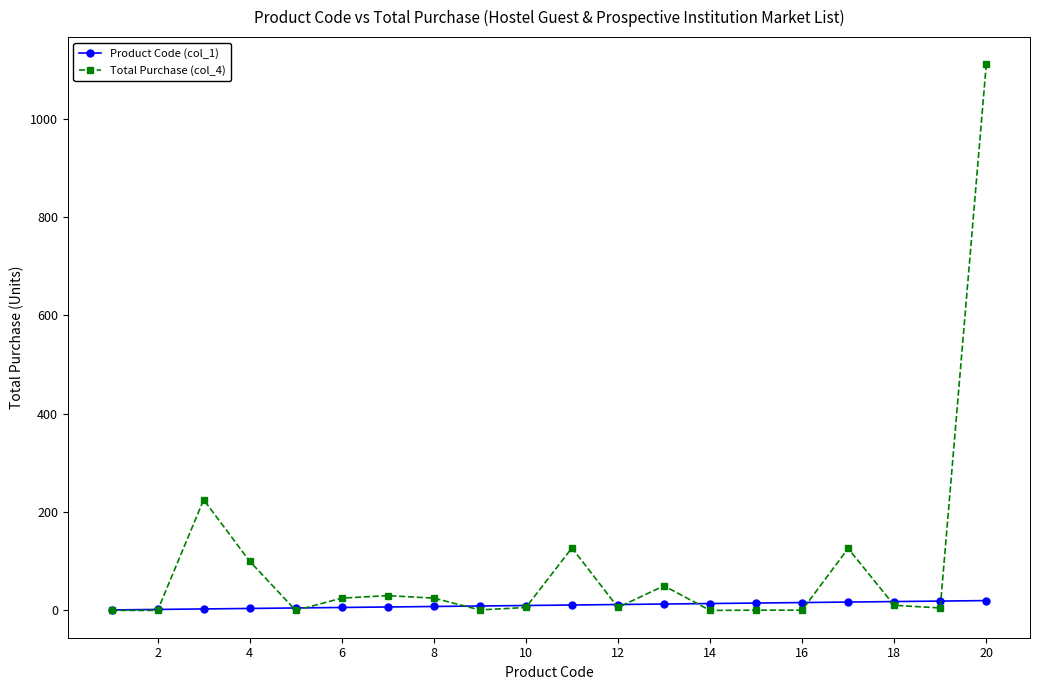

Which series has the largest range (max minus min)?

Total Purchase (col_4)